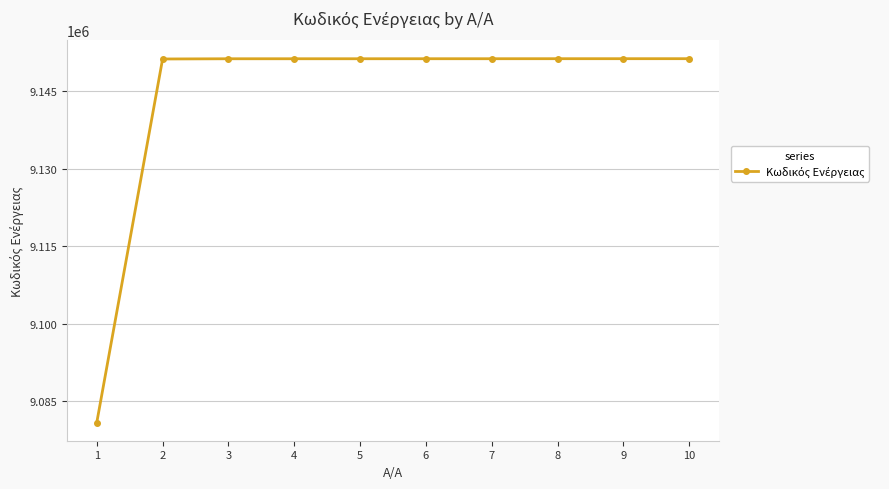

How many data points are less than 9151339?

5